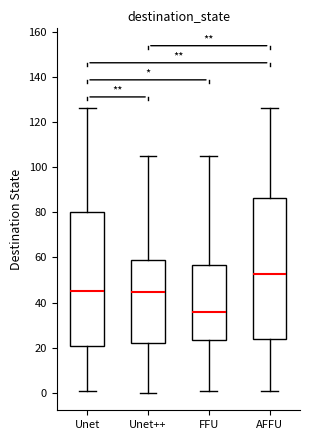

Reading left to right, transcribe this box plot: for each box, give where its median line is, the range the box spans, and where its two whiskers end, as read against the y-axis. The values are not printed on the chart, so give them approximately, as read against the axis.

Unet: median 46, box 20 to 80, whiskers 2 to 126
Unet++: median 44, box 22 to 58, whiskers 0 to 106
FFU: median 36, box 24 to 56, whiskers 2 to 106
AFFU: median 52, box 24 to 86, whiskers 2 to 126